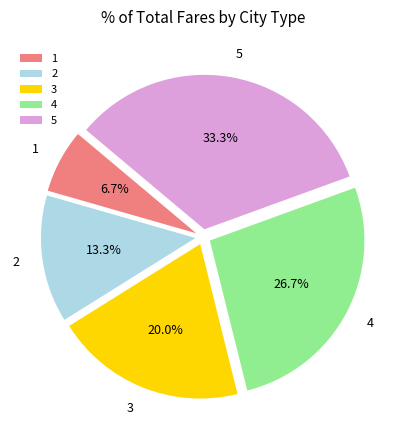

To the nearest percent, what portion does 5 represent?

33%